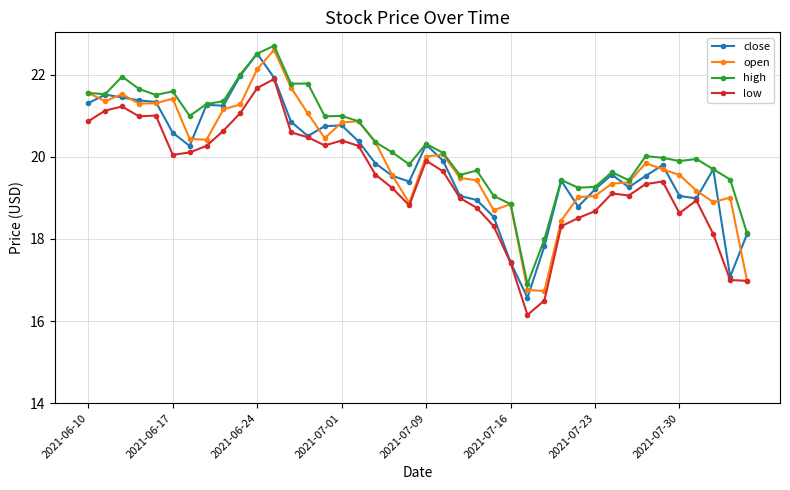

What is the value of the low point at the 21st from the left?

19.9